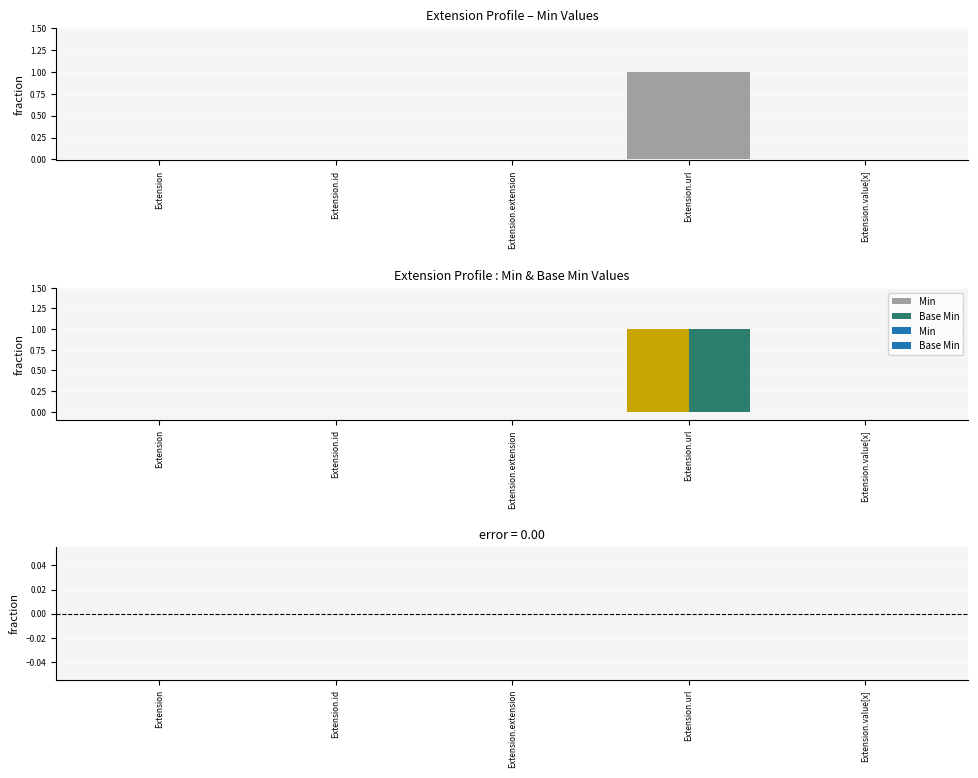

Which series has the largest range (max minus min)?

Min